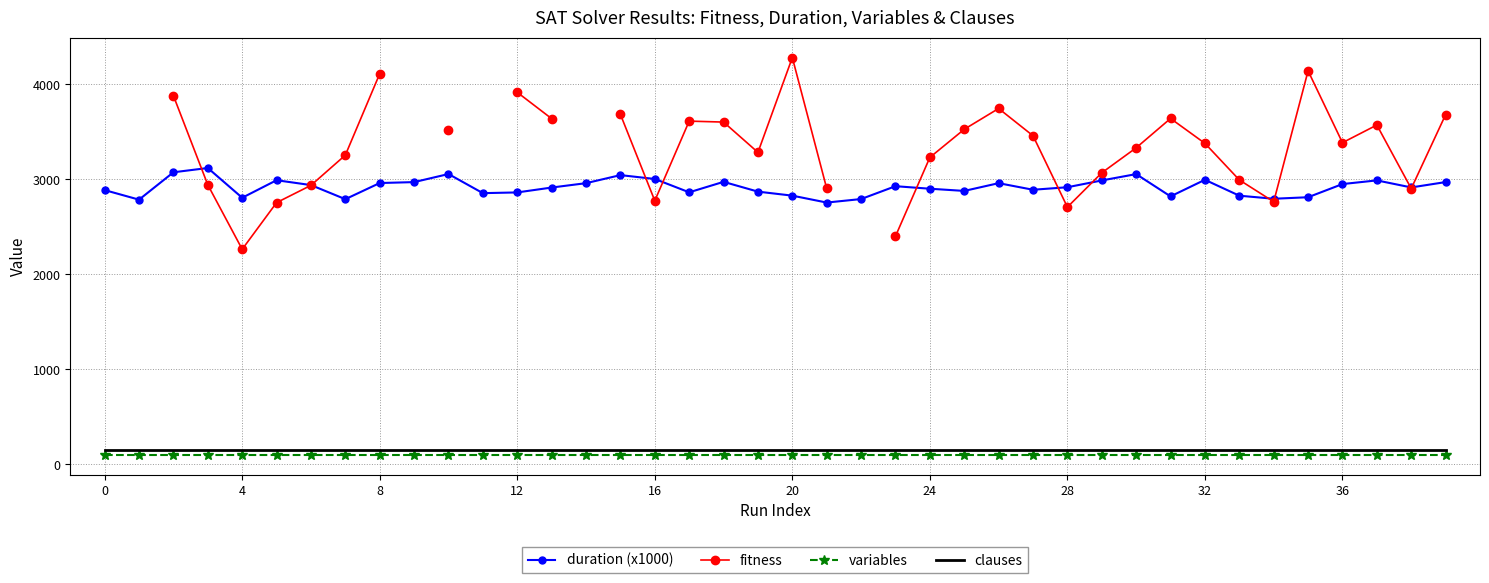

How many series are shown in this chart?

4